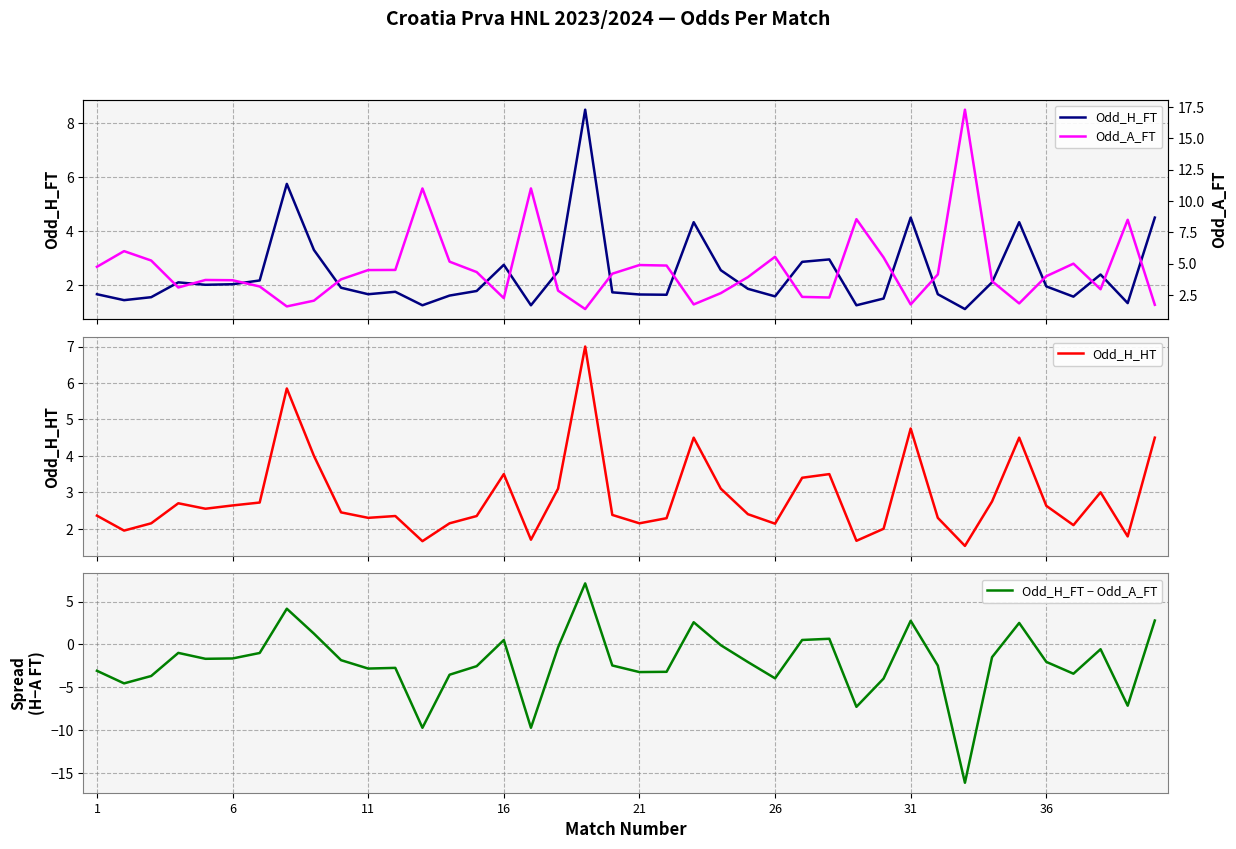

What is the average value of the Odd_H_FT series?

2.4